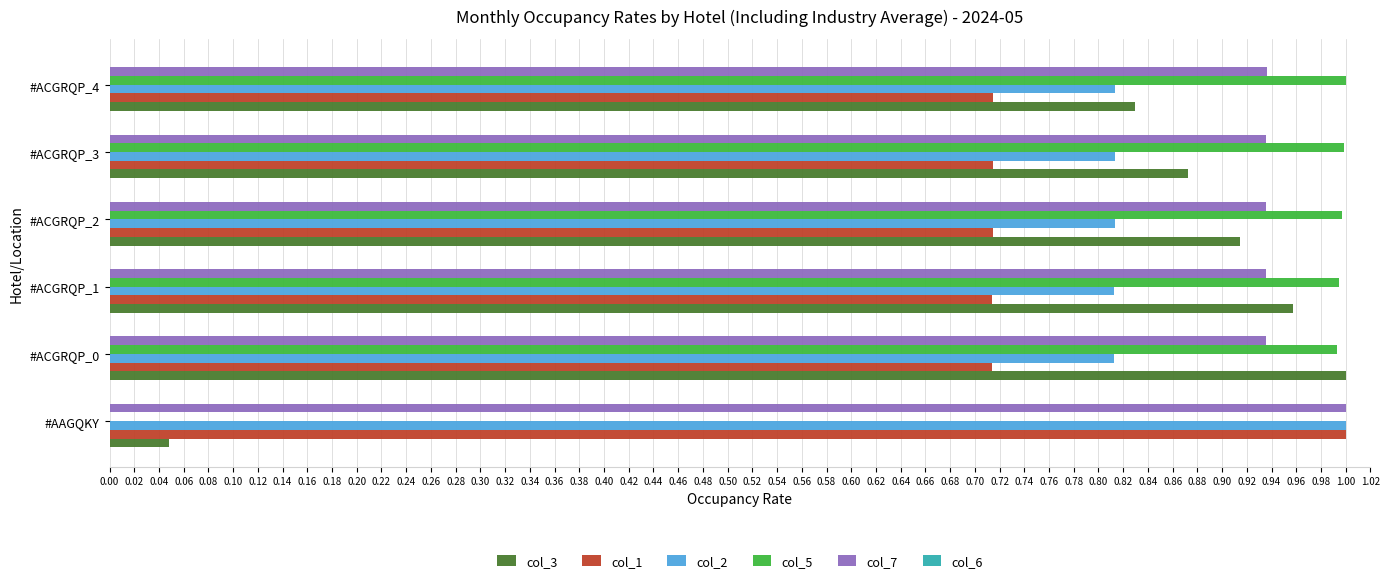

What is the sum of all col_5 values?

5.0